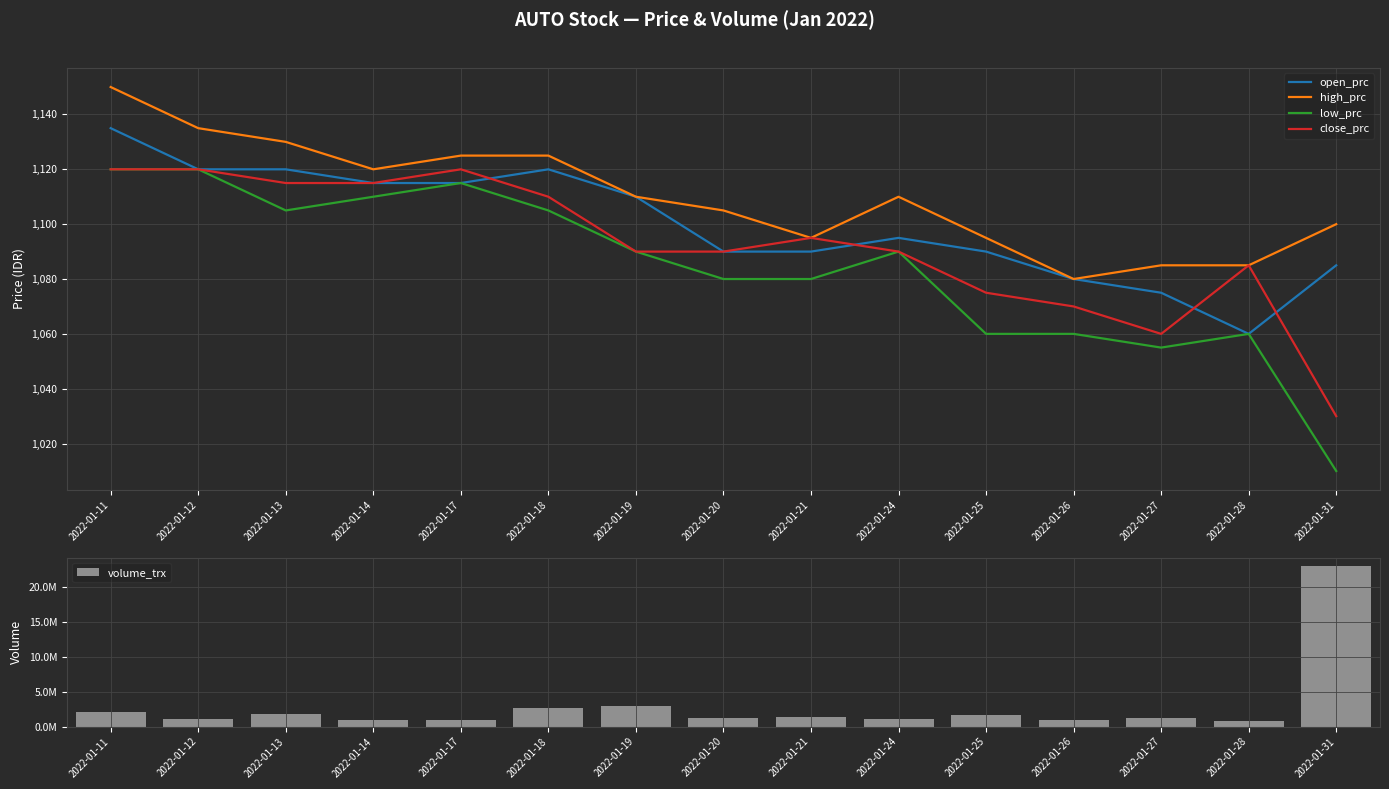

Between 2022-01-25 and 2022-01-19, which is larger?

2022-01-19